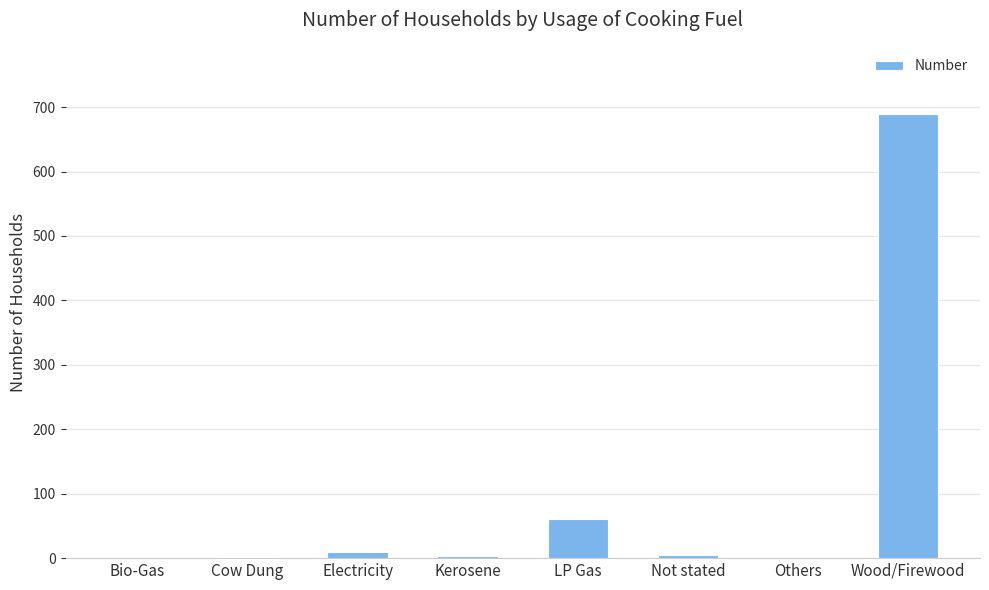

What is the greatest value displayed?

690